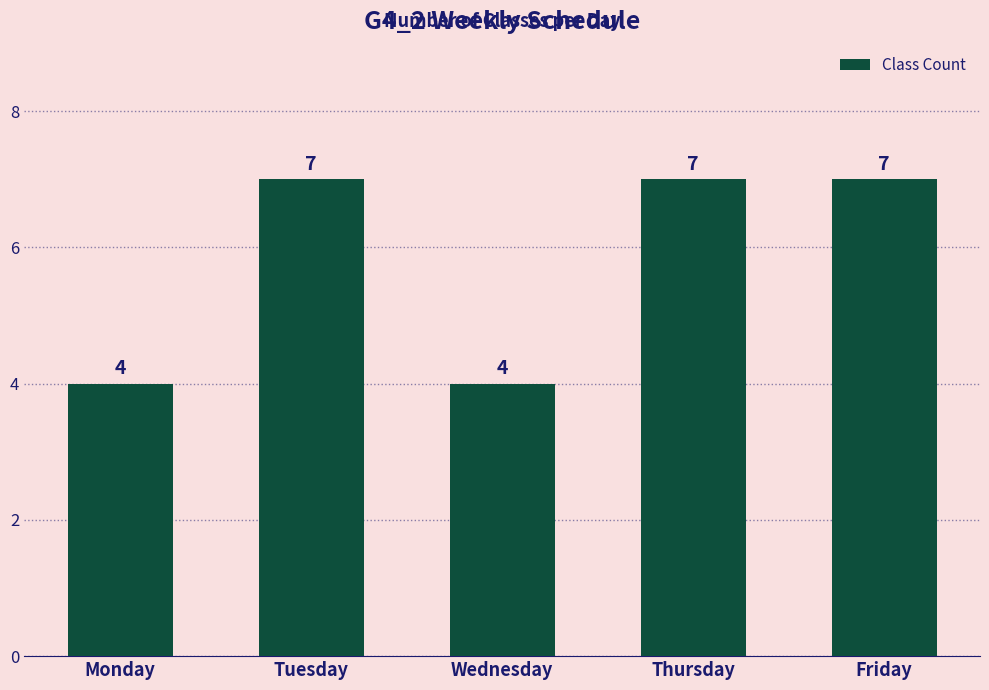

What is the change in value from Monday to Friday?

+3